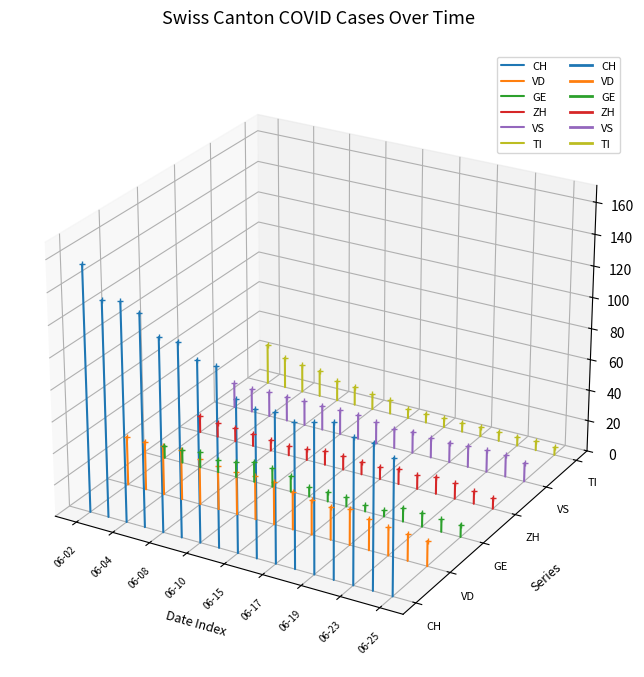

Which series changed the most between 06-02 and 06-04?

CH